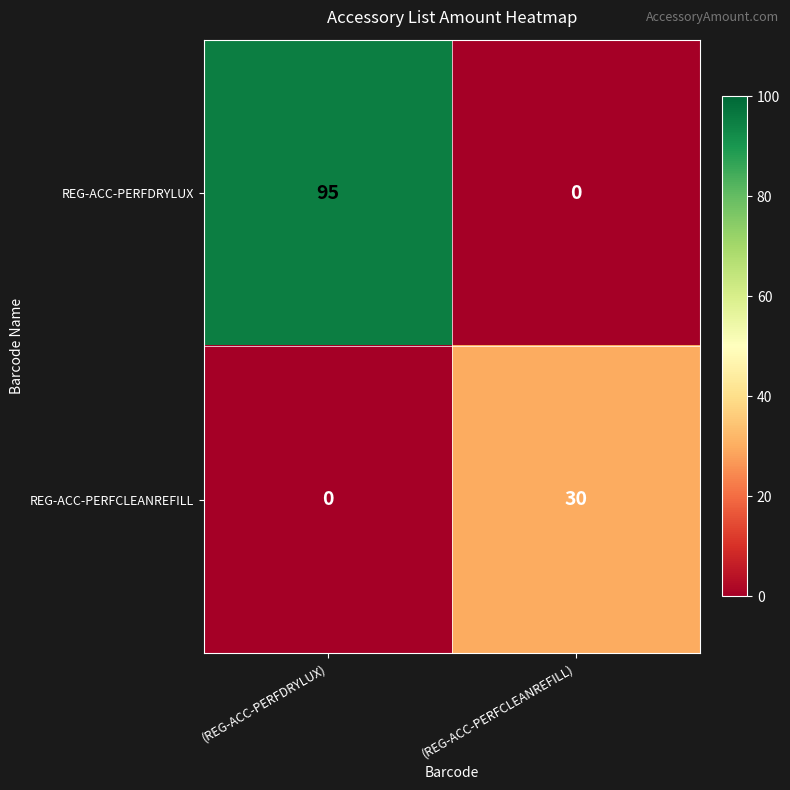

List the series in order of their peak value, highest first.

REG-ACC-PERFDRYLUX, REG-ACC-PERFCLEANREFILL